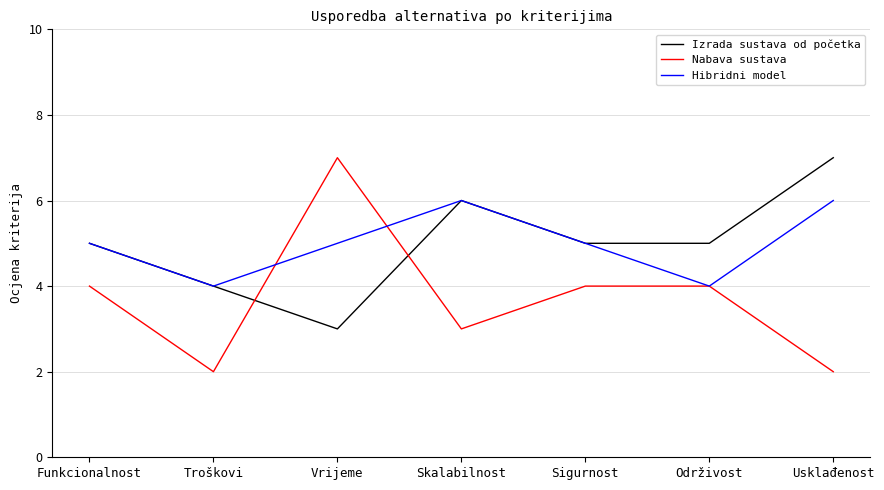

What is the spread (max minus min) of values at Funkcionalnost?

1